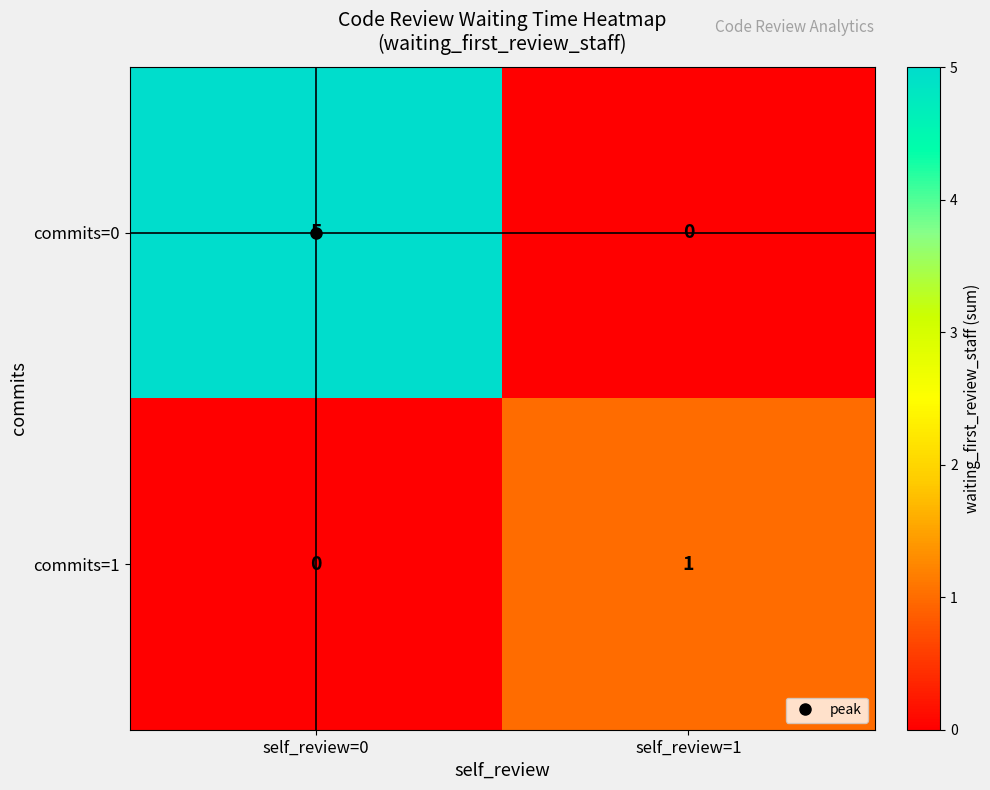

Rank the series by their maximum value, from highest to lowest.

commits=0, commits=1